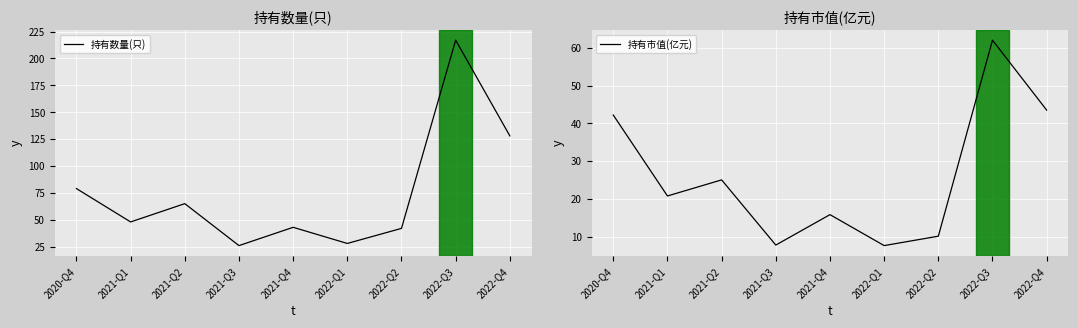

At 2021-Q3, list the series in order from largest to smallest.

持有数量(只), 持有市值(亿元)